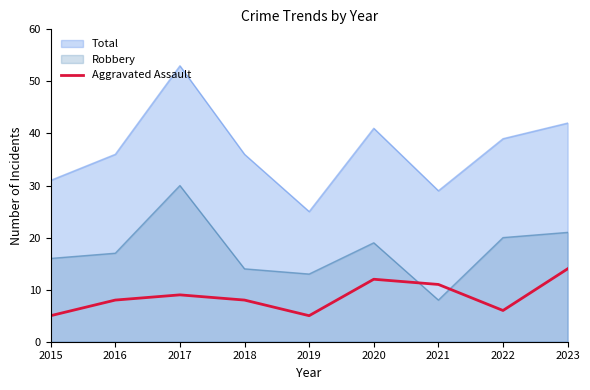

The value of Aggravated Assault at 2015 is 5. True or false?

True